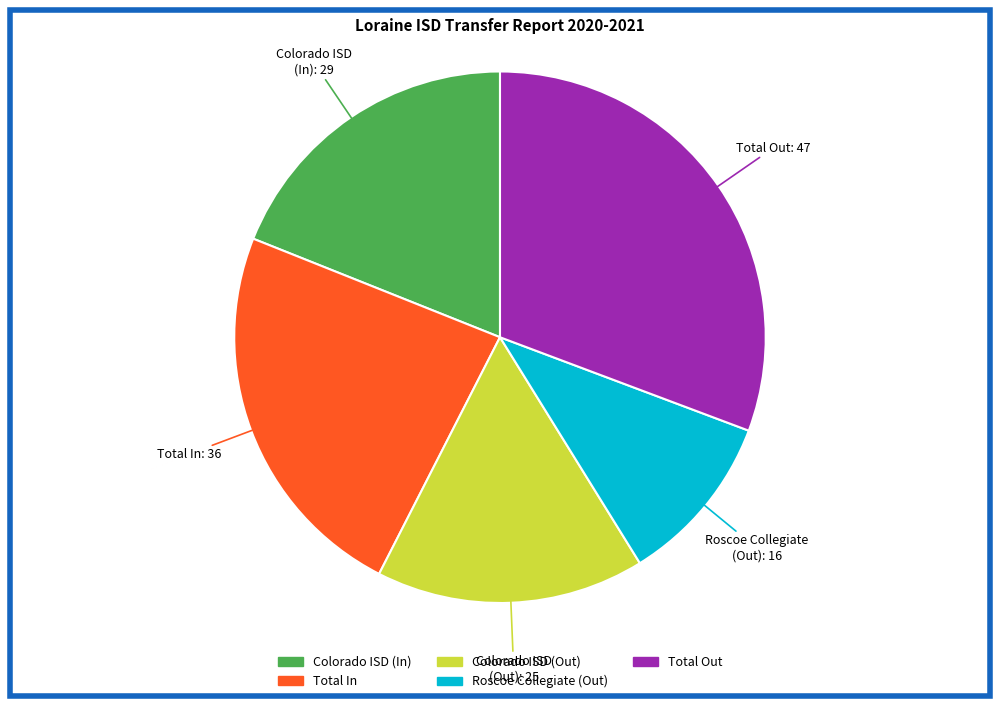

Is there a majority slice in this chart?

No